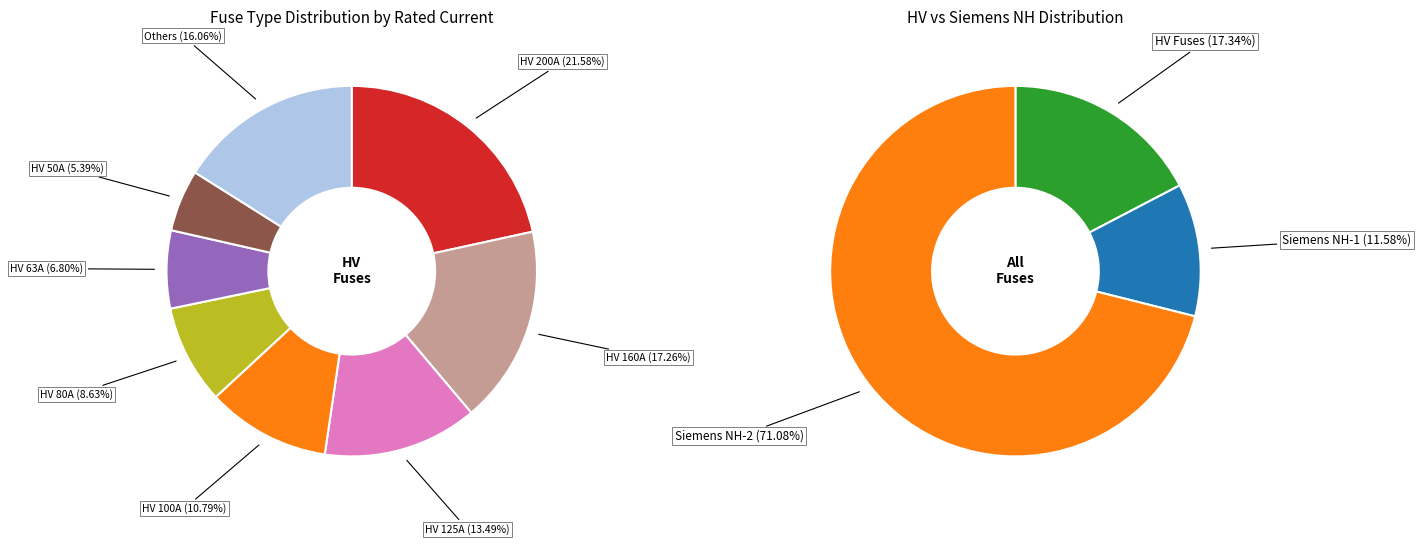

How much of the chart is everything except HV 125A?

97.7%